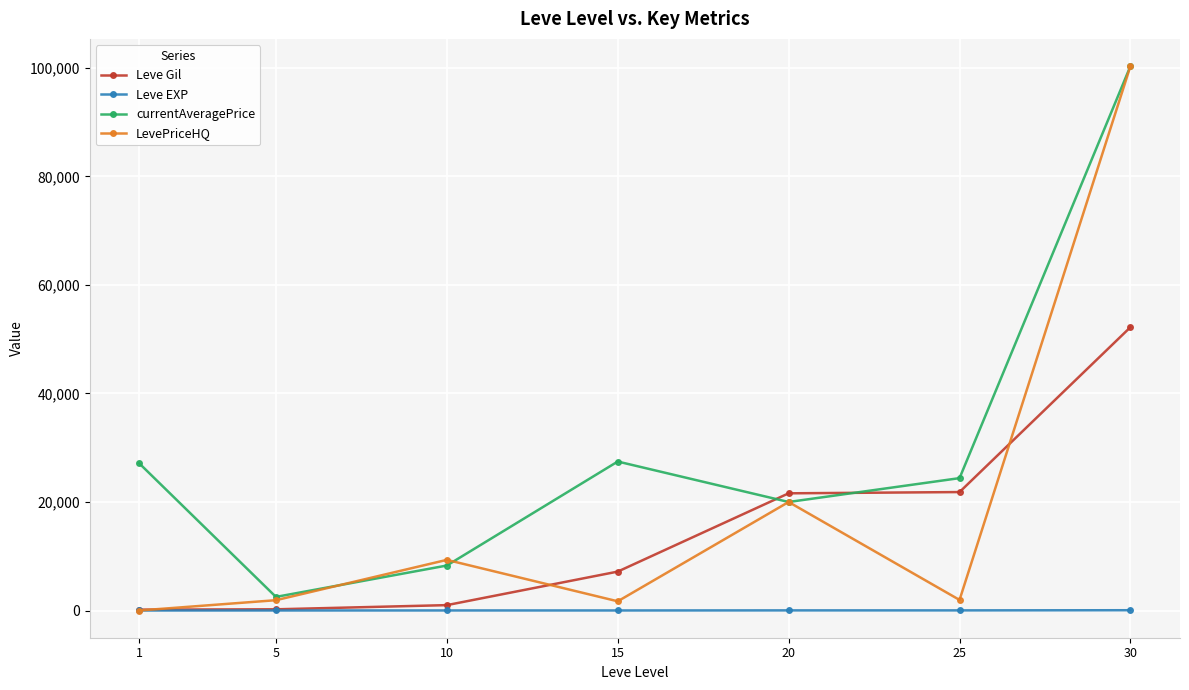

Which series changed the most between 1 and 30?

LevePriceHQ